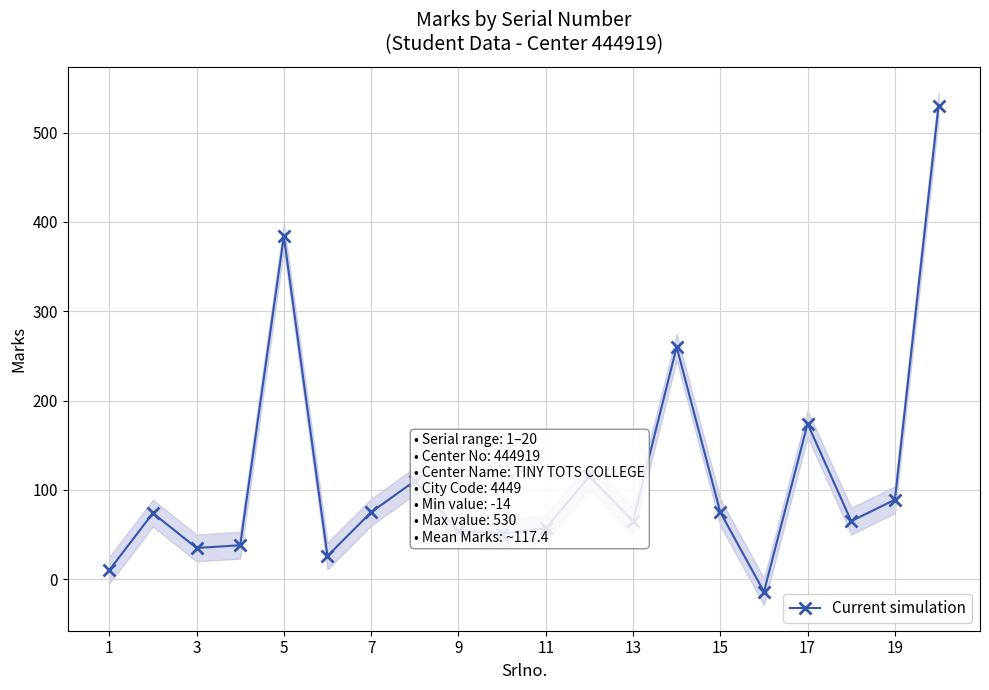

True or false: Current simulation has more than 1 interior local peaks.

True